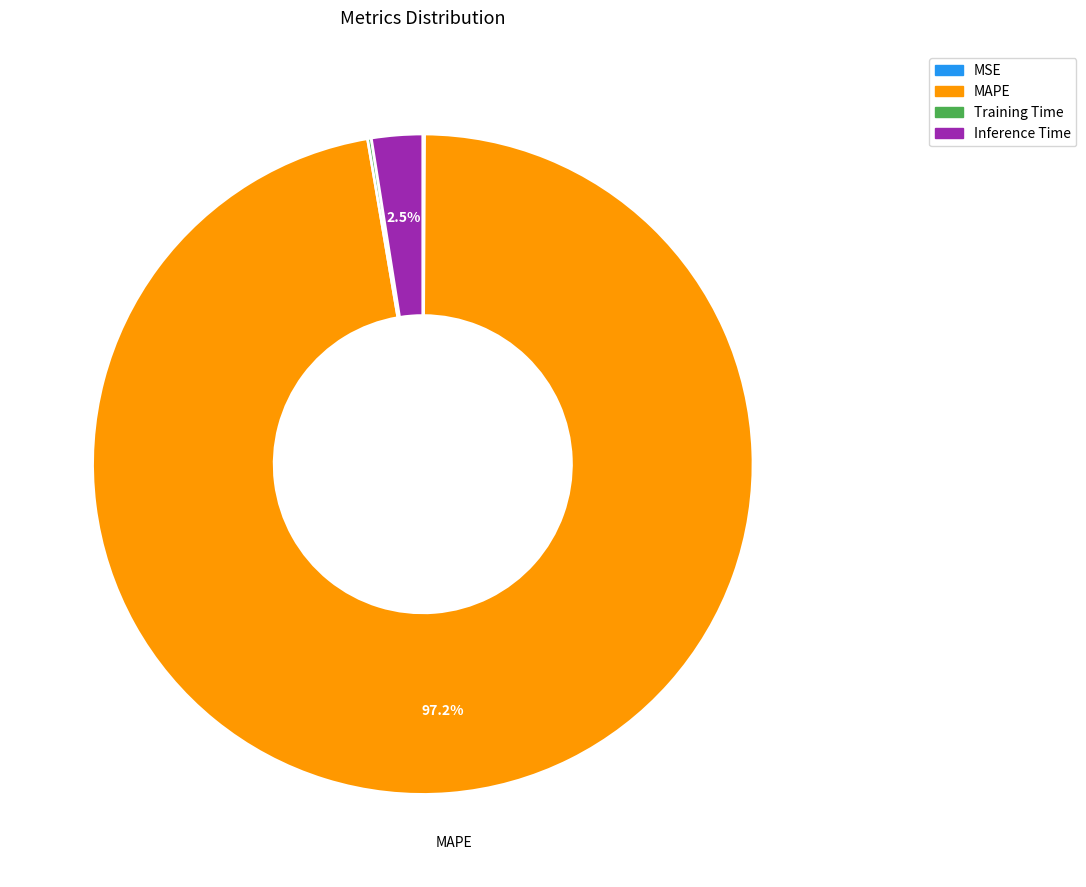

Which slice is the largest?

MAPE